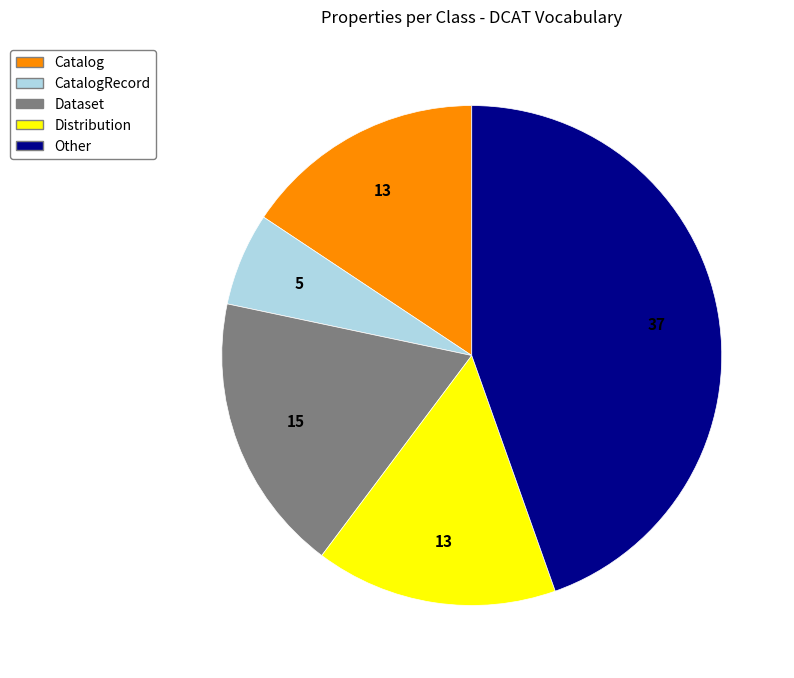

Is there any slice that represents more than half of the pie?

No